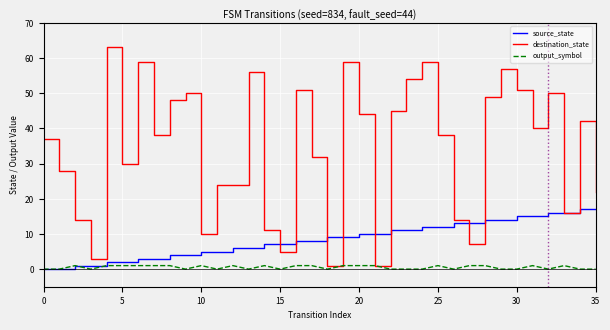

Rank the series by their average value, from lowest to highest.

output_symbol, source_state, destination_state